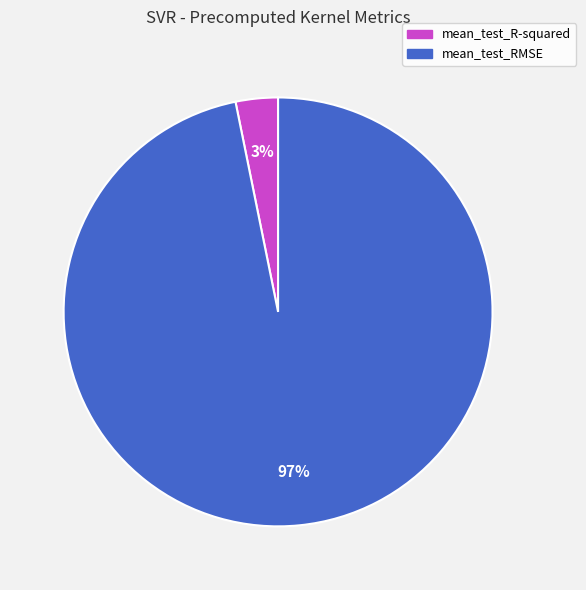

Is the sum of mean_test_RMSE and mean_test_R-squared greater than half?

Yes